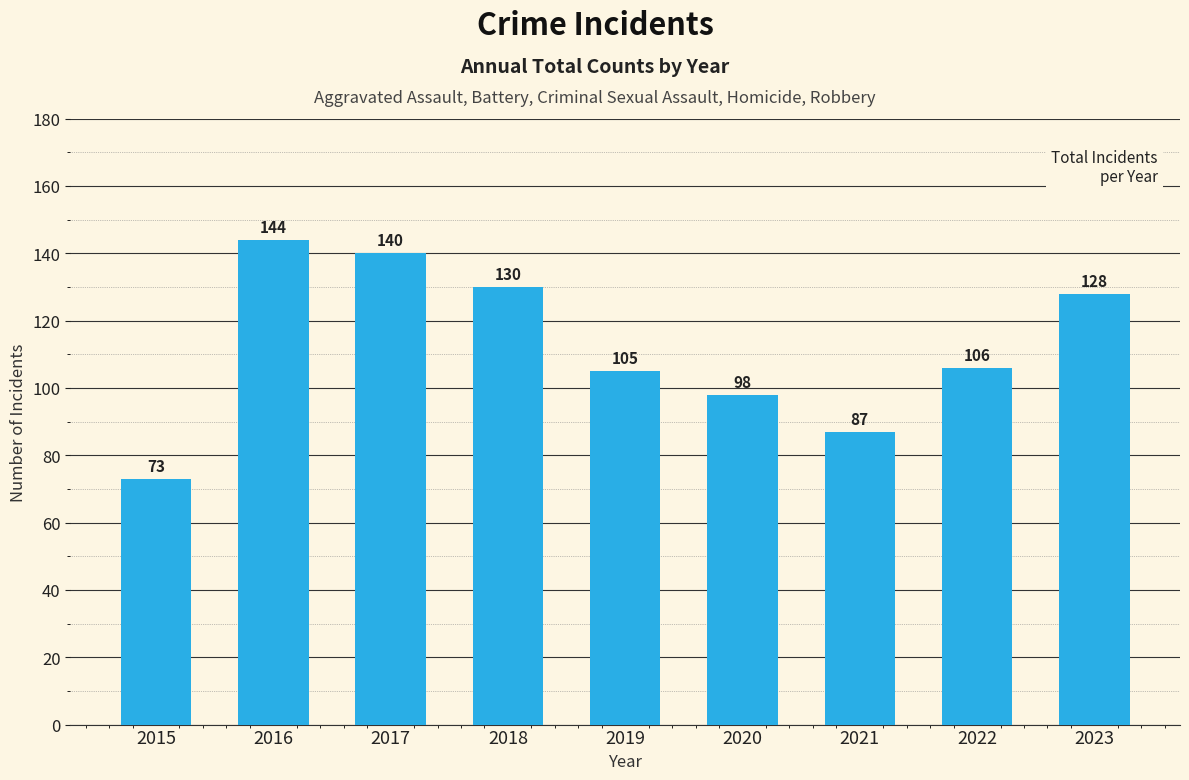

What is the value of the 7th bar from the left?

87